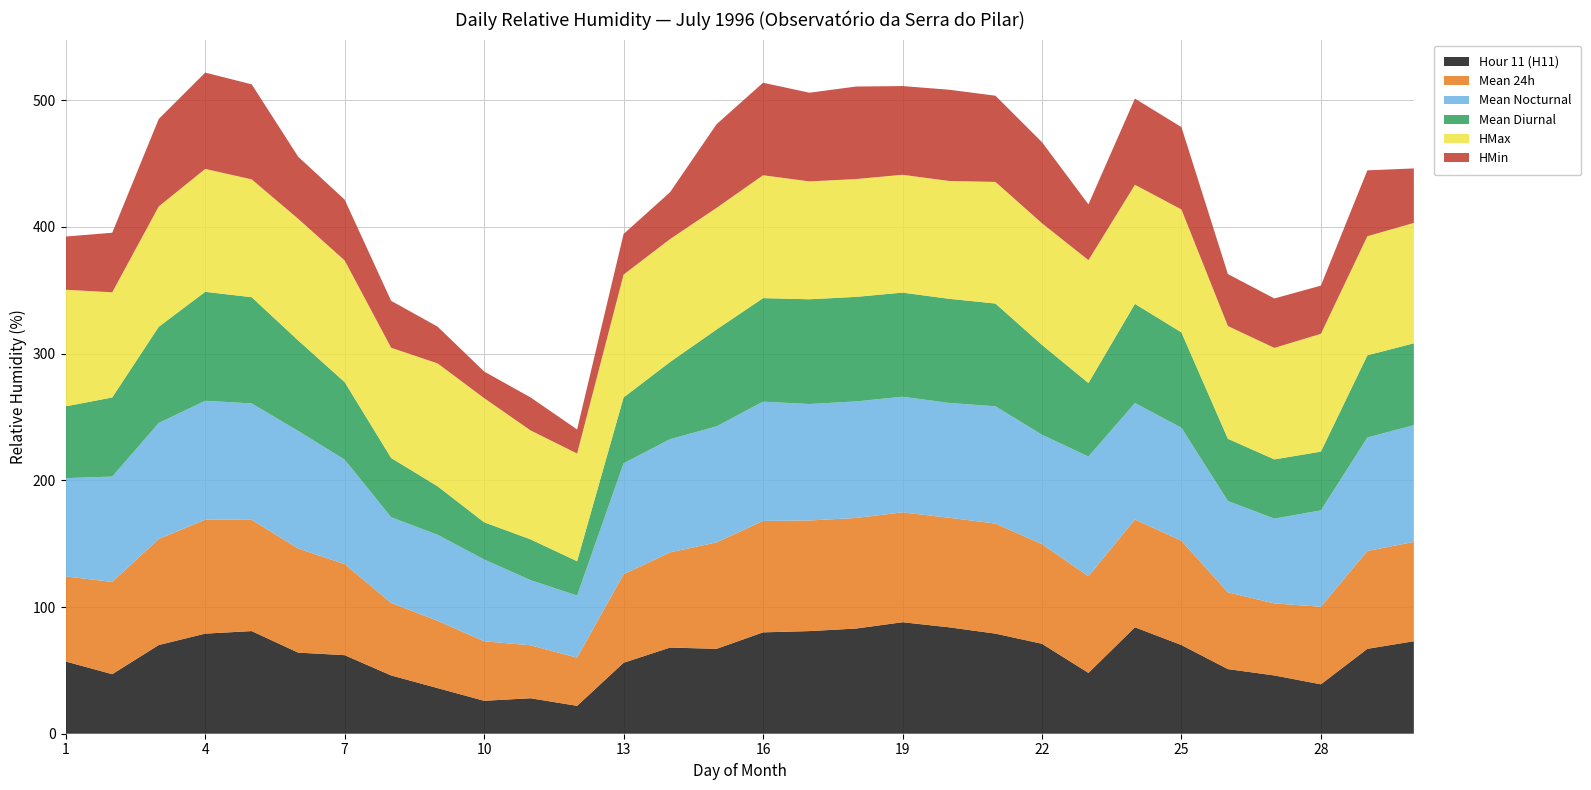

Reading left to right, transcribe all the data shown in this chart.

Hour 11 (H11): 57.0	47.0	70.0	79.0	81.0	64.0	62.0	46.0	36.0	26.0	28.0	22.0	56.0	68.0	67.0	80.0	81.0	83.0	88.0	84.0	79.0	71.0	48.0	84.0	70.0	51.0	46.0	39.0	67.0	73.0
Mean 24h: 67.1	72.8	83.7	89.9	87.8	82.1	71.8	57.2	53.1	47.0	41.8	38.0	69.8	75.1	84.0	87.9	87.3	87.2	86.7	86.4	86.8	78.6	76.2	85.1	82.2	60.6	56.8	61.2	77.2	78.4
Mean Nocturnal: 77.6	83.2	91.5	93.8	91.8	92.8	82.5	67.7	67.9	64.6	51.4	49.0	87.7	89.3	91.6	94.2	91.9	92.0	91.2	90.7	92.6	86.3	94.5	91.9	89.2	72.1	66.9	76.1	89.6	92.2
Mean Diurnal: 56.7	62.4	75.9	86.0	83.8	71.4	61.2	46.8	38.2	29.3	32.2	27.1	51.9	60.9	76.4	81.7	82.7	82.5	82.2	82.2	81.1	70.9	58.0	78.2	75.2	49.1	46.8	46.3	64.8	64.6
HMax: 92.0	83.0	95.0	97.0	93.0	96.0	96.0	87.0	97.0	98.0	86.0	85.0	97.0	97.0	96.0	97.0	93.0	93.0	93.0	93.0	96.0	96.0	97.0	94.0	97.0	89.0	88.0	93.0	94.0	95.0
HMin: 42.0	47.0	69.0	76.0	75.0	49.0	48.0	37.0	29.0	21.0	26.0	19.0	32.0	37.0	66.0	73.0	70.0	73.0	70.0	72.0	68.0	64.0	44.0	68.0	65.0	41.0	39.0	38.0	52.0	43.0